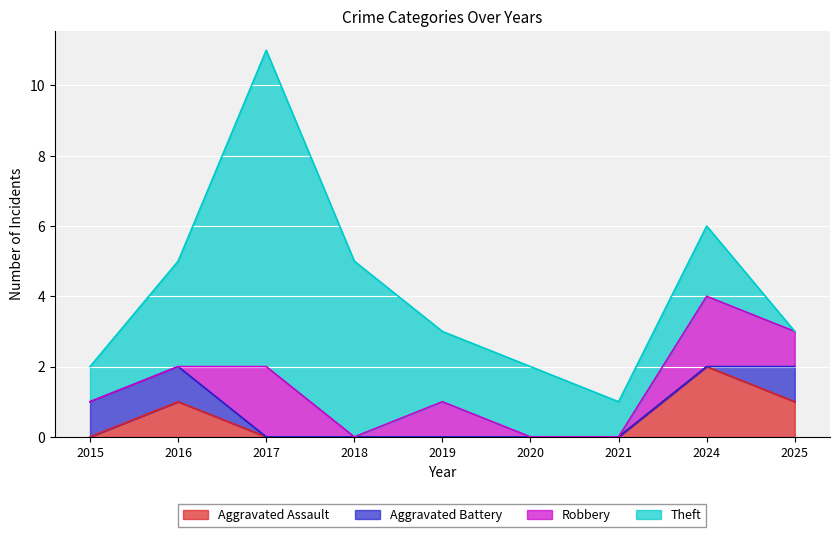

The Aggravated Assault series shows 1 at 2019. True or false?

False